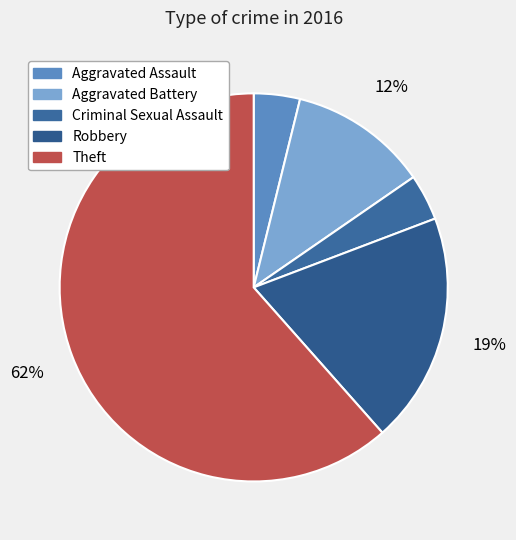

What percentage is the Aggravated Assault slice, to the nearest percent?

4%